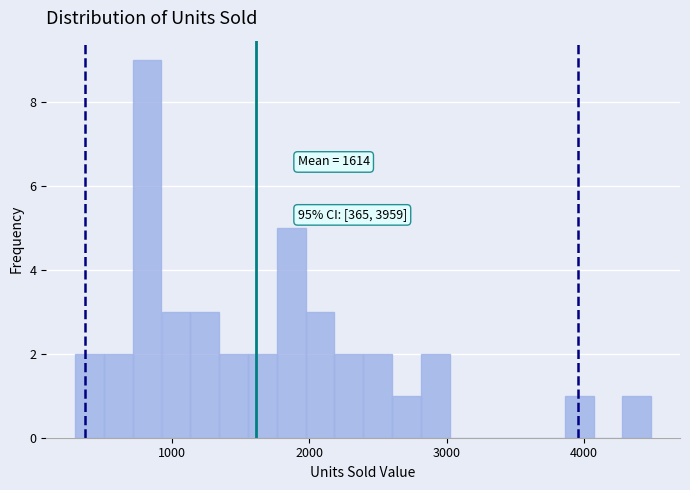

Around what value on the x-axis is the tallest bar? Give the approximate position of its centre, as read against the axis.

800